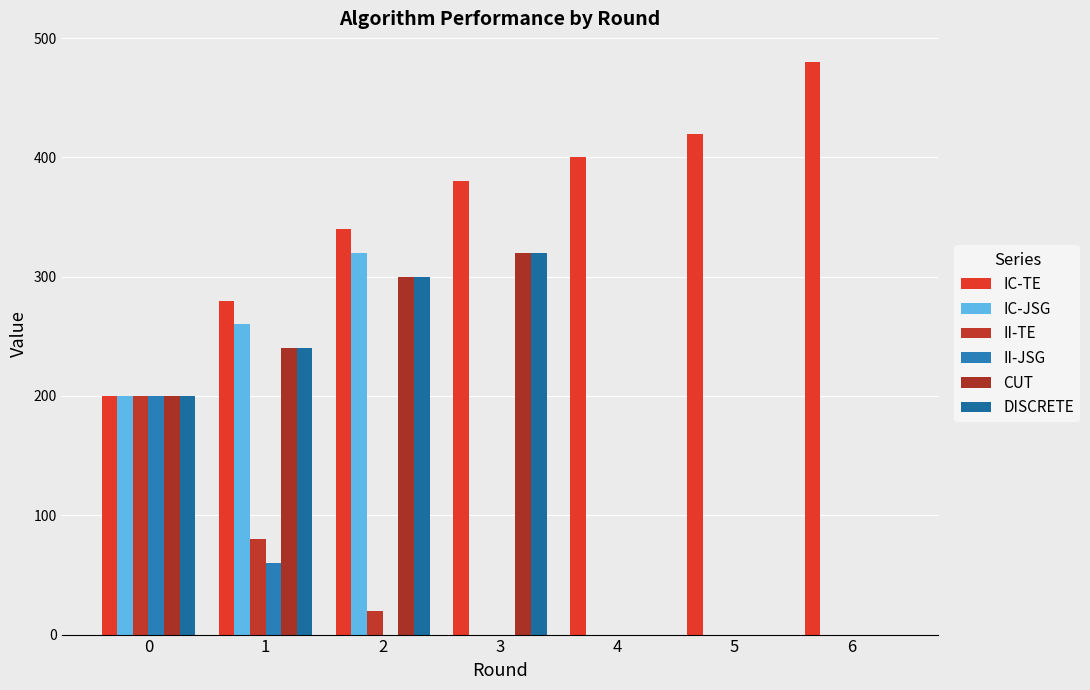

At which category is the sum across all series the highest?

2